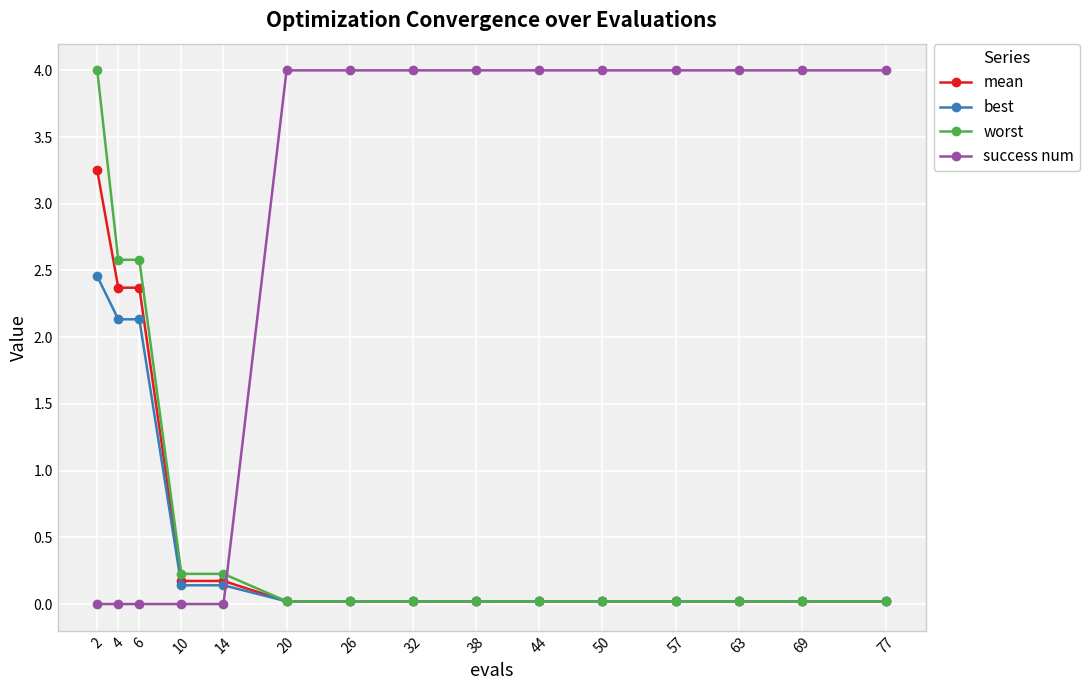

Which series ends up on top after the final intersection of success num and mean?

success num